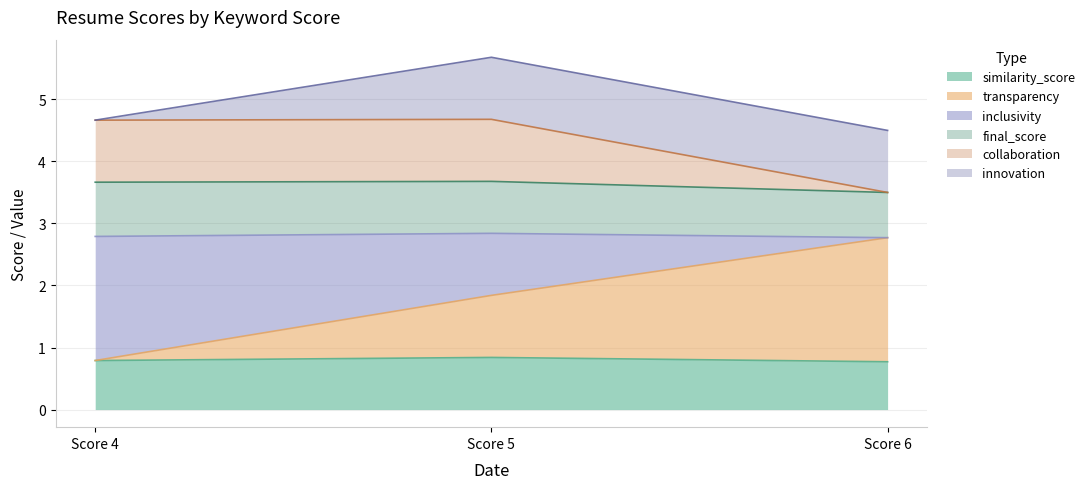

What is the highest value of the similarity_score series?

0.8